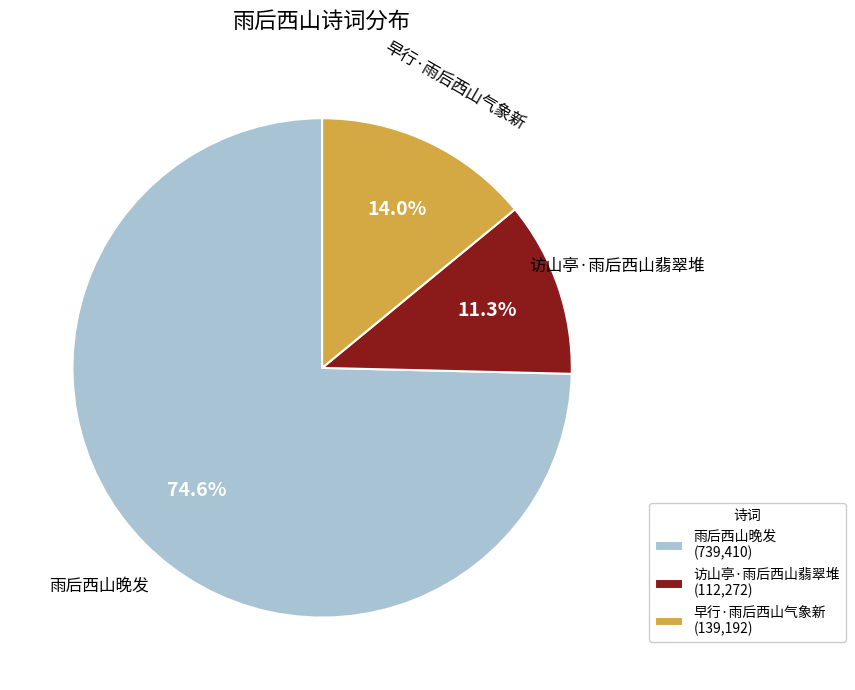

What is the ratio of the value at 早行·雨后西山气象新 to the value at 访山亭·雨后西山翡翠堆?

1.2